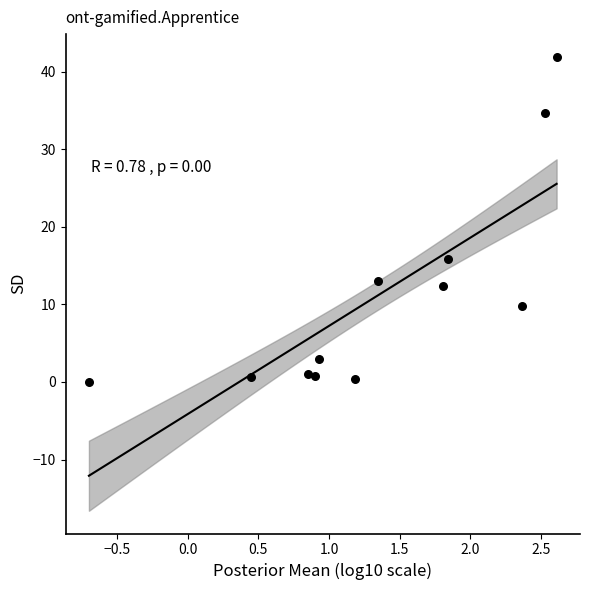

What is the average X value?

1.3